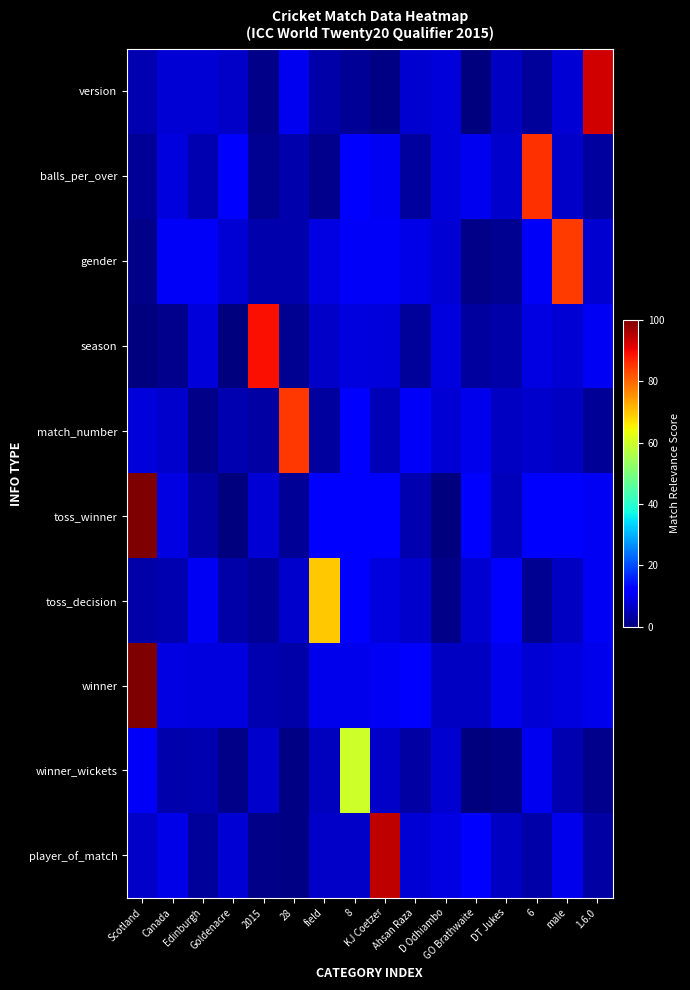

What is the smallest value displayed?

0.1